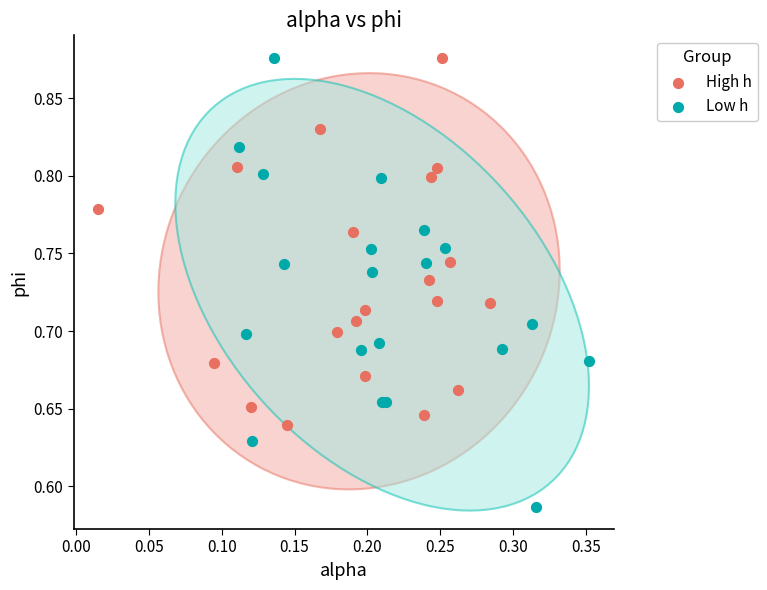

Which series contains the lowest Y value?

Low h